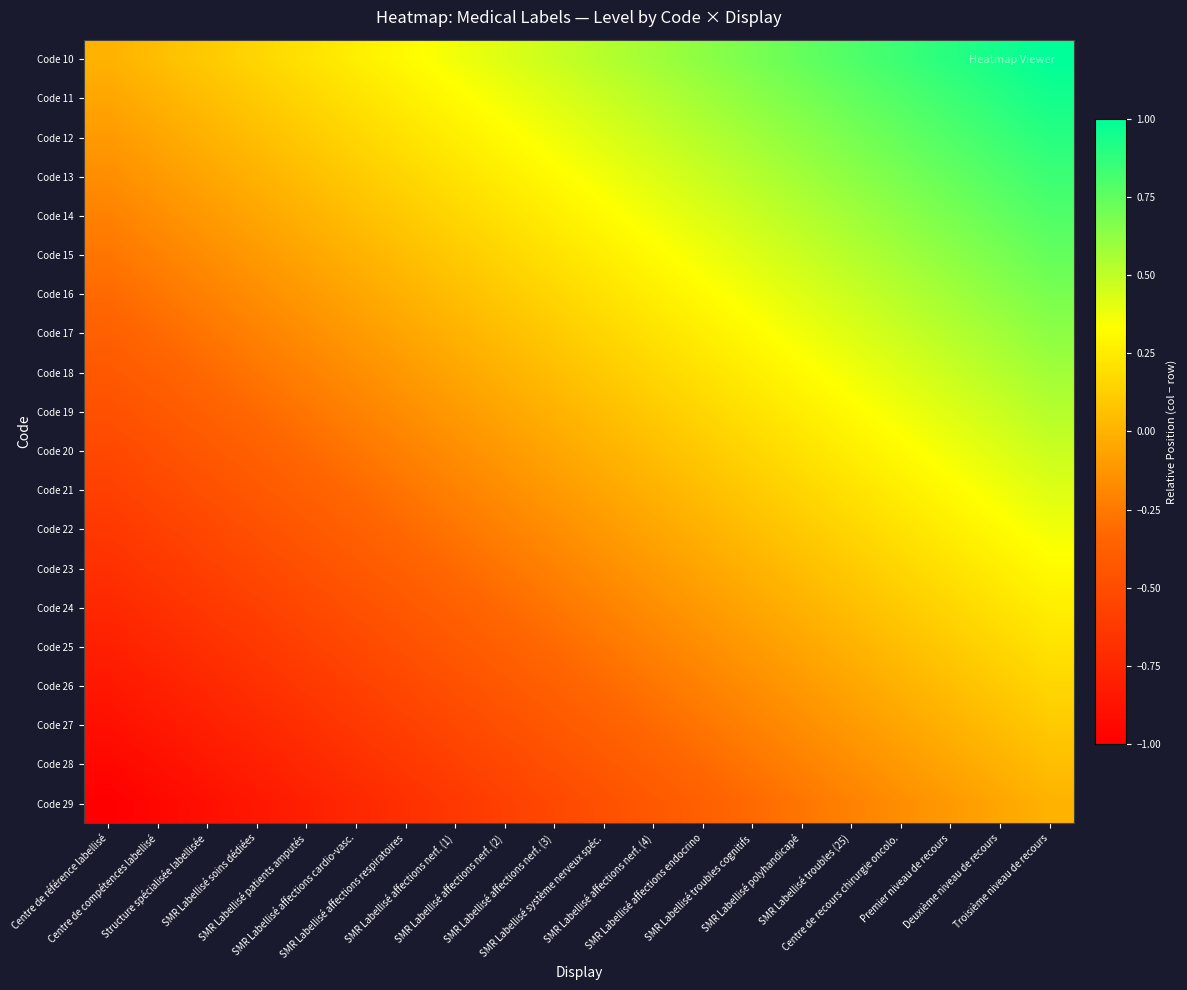

Reading right to left, transcribe all the data shown in this chart.

Code 10: Troisième niveau de recours=1.0	Deuxième niveau de recours=0.9	Premier niveau de recours=0.9	Centre de recours chirurgie oncolo.=0.8	SMR Labellisé troubles (25)=0.8	SMR Labellisé polyhandicapé=0.7	SMR Labellisé troubles cognitifs=0.7	SMR Labellisé affections endocrino=0.6	SMR Labellisé affections nerf. (4)=0.6	SMR Labellisé système nerveux spéc.=0.5	SMR Labellisé affections nerf. (3)=0.5	SMR Labellisé affections nerf. (2)=0.4	SMR Labellisé affections nerf. (1)=0.4	SMR Labellisé affections respiratoires=0.3	SMR Labellisé affections cardio-vasc.=0.3	SMR Labellisé patients amputés=0.2	SMR Labellisé soins dédiées=0.2	Structure spécialisée labellisée=0.1	Centre de compétences labellisé=0.1	Centre de référence labellisé=0.0
Code 11: Troisième niveau de recours=0.9	Deuxième niveau de recours=0.9	Premier niveau de recours=0.8	Centre de recours chirurgie oncolo.=0.8	SMR Labellisé troubles (25)=0.7	SMR Labellisé polyhandicapé=0.7	SMR Labellisé troubles cognitifs=0.6	SMR Labellisé affections endocrino=0.6	SMR Labellisé affections nerf. (4)=0.5	SMR Labellisé système nerveux spéc.=0.5	SMR Labellisé affections nerf. (3)=0.4	SMR Labellisé affections nerf. (2)=0.4	SMR Labellisé affections nerf. (1)=0.3	SMR Labellisé affections respiratoires=0.3	SMR Labellisé affections cardio-vasc.=0.2	SMR Labellisé patients amputés=0.2	SMR Labellisé soins dédiées=0.1	Structure spécialisée labellisée=0.1	Centre de compétences labellisé=0.0	Centre de référence labellisé=-0.1
Code 12: Troisième niveau de recours=0.9	Deuxième niveau de recours=0.8	Premier niveau de recours=0.8	Centre de recours chirurgie oncolo.=0.7	SMR Labellisé troubles (25)=0.7	SMR Labellisé polyhandicapé=0.6	SMR Labellisé troubles cognitifs=0.6	SMR Labellisé affections endocrino=0.5	SMR Labellisé affections nerf. (4)=0.5	SMR Labellisé système nerveux spéc.=0.4	SMR Labellisé affections nerf. (3)=0.4	SMR Labellisé affections nerf. (2)=0.3	SMR Labellisé affections nerf. (1)=0.3	SMR Labellisé affections respiratoires=0.2	SMR Labellisé affections cardio-vasc.=0.2	SMR Labellisé patients amputés=0.1	SMR Labellisé soins dédiées=0.1	Structure spécialisée labellisée=0.0	Centre de compétences labellisé=-0.1	Centre de référence labellisé=-0.1
Code 13: Troisième niveau de recours=0.8	Deuxième niveau de recours=0.8	Premier niveau de recours=0.7	Centre de recours chirurgie oncolo.=0.7	SMR Labellisé troubles (25)=0.6	SMR Labellisé polyhandicapé=0.6	SMR Labellisé troubles cognitifs=0.5	SMR Labellisé affections endocrino=0.5	SMR Labellisé affections nerf. (4)=0.4	SMR Labellisé système nerveux spéc.=0.4	SMR Labellisé affections nerf. (3)=0.3	SMR Labellisé affections nerf. (2)=0.3	SMR Labellisé affections nerf. (1)=0.2	SMR Labellisé affections respiratoires=0.2	SMR Labellisé affections cardio-vasc.=0.1	SMR Labellisé patients amputés=0.1	SMR Labellisé soins dédiées=0.0	Structure spécialisée labellisée=-0.1	Centre de compétences labellisé=-0.1	Centre de référence labellisé=-0.2
Code 14: Troisième niveau de recours=0.8	Deuxième niveau de recours=0.7	Premier niveau de recours=0.7	Centre de recours chirurgie oncolo.=0.6	SMR Labellisé troubles (25)=0.6	SMR Labellisé polyhandicapé=0.5	SMR Labellisé troubles cognitifs=0.5	SMR Labellisé affections endocrino=0.4	SMR Labellisé affections nerf. (4)=0.4	SMR Labellisé système nerveux spéc.=0.3	SMR Labellisé affections nerf. (3)=0.3	SMR Labellisé affections nerf. (2)=0.2	SMR Labellisé affections nerf. (1)=0.2	SMR Labellisé affections respiratoires=0.1	SMR Labellisé affections cardio-vasc.=0.1	SMR Labellisé patients amputés=0.0	SMR Labellisé soins dédiées=-0.1	Structure spécialisée labellisée=-0.1	Centre de compétences labellisé=-0.2	Centre de référence labellisé=-0.2
Code 15: Troisième niveau de recours=0.7	Deuxième niveau de recours=0.7	Premier niveau de recours=0.6	Centre de recours chirurgie oncolo.=0.6	SMR Labellisé troubles (25)=0.5	SMR Labellisé polyhandicapé=0.5	SMR Labellisé troubles cognitifs=0.4	SMR Labellisé affections endocrino=0.4	SMR Labellisé affections nerf. (4)=0.3	SMR Labellisé système nerveux spéc.=0.3	SMR Labellisé affections nerf. (3)=0.2	SMR Labellisé affections nerf. (2)=0.2	SMR Labellisé affections nerf. (1)=0.1	SMR Labellisé affections respiratoires=0.1	SMR Labellisé affections cardio-vasc.=0.0	SMR Labellisé patients amputés=-0.1	SMR Labellisé soins dédiées=-0.1	Structure spécialisée labellisée=-0.2	Centre de compétences labellisé=-0.2	Centre de référence labellisé=-0.3
Code 16: Troisième niveau de recours=0.7	Deuxième niveau de recours=0.6	Premier niveau de recours=0.6	Centre de recours chirurgie oncolo.=0.5	SMR Labellisé troubles (25)=0.5	SMR Labellisé polyhandicapé=0.4	SMR Labellisé troubles cognitifs=0.4	SMR Labellisé affections endocrino=0.3	SMR Labellisé affections nerf. (4)=0.3	SMR Labellisé système nerveux spéc.=0.2	SMR Labellisé affections nerf. (3)=0.2	SMR Labellisé affections nerf. (2)=0.1	SMR Labellisé affections nerf. (1)=0.1	SMR Labellisé affections respiratoires=0.0	SMR Labellisé affections cardio-vasc.=-0.1	SMR Labellisé patients amputés=-0.1	SMR Labellisé soins dédiées=-0.2	Structure spécialisée labellisée=-0.2	Centre de compétences labellisé=-0.3	Centre de référence labellisé=-0.3
Code 17: Troisième niveau de recours=0.6	Deuxième niveau de recours=0.6	Premier niveau de recours=0.5	Centre de recours chirurgie oncolo.=0.5	SMR Labellisé troubles (25)=0.4	SMR Labellisé polyhandicapé=0.4	SMR Labellisé troubles cognitifs=0.3	SMR Labellisé affections endocrino=0.3	SMR Labellisé affections nerf. (4)=0.2	SMR Labellisé système nerveux spéc.=0.2	SMR Labellisé affections nerf. (3)=0.1	SMR Labellisé affections nerf. (2)=0.1	SMR Labellisé affections nerf. (1)=0.0	SMR Labellisé affections respiratoires=-0.1	SMR Labellisé affections cardio-vasc.=-0.1	SMR Labellisé patients amputés=-0.2	SMR Labellisé soins dédiées=-0.2	Structure spécialisée labellisée=-0.3	Centre de compétences labellisé=-0.3	Centre de référence labellisé=-0.4
Code 18: Troisième niveau de recours=0.6	Deuxième niveau de recours=0.5	Premier niveau de recours=0.5	Centre de recours chirurgie oncolo.=0.4	SMR Labellisé troubles (25)=0.4	SMR Labellisé polyhandicapé=0.3	SMR Labellisé troubles cognitifs=0.3	SMR Labellisé affections endocrino=0.2	SMR Labellisé affections nerf. (4)=0.2	SMR Labellisé système nerveux spéc.=0.1	SMR Labellisé affections nerf. (3)=0.1	SMR Labellisé affections nerf. (2)=0.0	SMR Labellisé affections nerf. (1)=-0.1	SMR Labellisé affections respiratoires=-0.1	SMR Labellisé affections cardio-vasc.=-0.2	SMR Labellisé patients amputés=-0.2	SMR Labellisé soins dédiées=-0.3	Structure spécialisée labellisée=-0.3	Centre de compétences labellisé=-0.4	Centre de référence labellisé=-0.4
Code 19: Troisième niveau de recours=0.5	Deuxième niveau de recours=0.5	Premier niveau de recours=0.4	Centre de recours chirurgie oncolo.=0.4	SMR Labellisé troubles (25)=0.3	SMR Labellisé polyhandicapé=0.3	SMR Labellisé troubles cognitifs=0.2	SMR Labellisé affections endocrino=0.2	SMR Labellisé affections nerf. (4)=0.1	SMR Labellisé système nerveux spéc.=0.1	SMR Labellisé affections nerf. (3)=0.0	SMR Labellisé affections nerf. (2)=-0.1	SMR Labellisé affections nerf. (1)=-0.1	SMR Labellisé affections respiratoires=-0.2	SMR Labellisé affections cardio-vasc.=-0.2	SMR Labellisé patients amputés=-0.3	SMR Labellisé soins dédiées=-0.3	Structure spécialisée labellisée=-0.4	Centre de compétences labellisé=-0.4	Centre de référence labellisé=-0.5
Code 20: Troisième niveau de recours=0.5	Deuxième niveau de recours=0.4	Premier niveau de recours=0.4	Centre de recours chirurgie oncolo.=0.3	SMR Labellisé troubles (25)=0.3	SMR Labellisé polyhandicapé=0.2	SMR Labellisé troubles cognitifs=0.2	SMR Labellisé affections endocrino=0.1	SMR Labellisé affections nerf. (4)=0.1	SMR Labellisé système nerveux spéc.=0.0	SMR Labellisé affections nerf. (3)=-0.1	SMR Labellisé affections nerf. (2)=-0.1	SMR Labellisé affections nerf. (1)=-0.2	SMR Labellisé affections respiratoires=-0.2	SMR Labellisé affections cardio-vasc.=-0.3	SMR Labellisé patients amputés=-0.3	SMR Labellisé soins dédiées=-0.4	Structure spécialisée labellisée=-0.4	Centre de compétences labellisé=-0.5	Centre de référence labellisé=-0.5
Code 21: Troisième niveau de recours=0.4	Deuxième niveau de recours=0.4	Premier niveau de recours=0.3	Centre de recours chirurgie oncolo.=0.3	SMR Labellisé troubles (25)=0.2	SMR Labellisé polyhandicapé=0.2	SMR Labellisé troubles cognitifs=0.1	SMR Labellisé affections endocrino=0.1	SMR Labellisé affections nerf. (4)=0.0	SMR Labellisé système nerveux spéc.=-0.1	SMR Labellisé affections nerf. (3)=-0.1	SMR Labellisé affections nerf. (2)=-0.2	SMR Labellisé affections nerf. (1)=-0.2	SMR Labellisé affections respiratoires=-0.3	SMR Labellisé affections cardio-vasc.=-0.3	SMR Labellisé patients amputés=-0.4	SMR Labellisé soins dédiées=-0.4	Structure spécialisée labellisée=-0.5	Centre de compétences labellisé=-0.5	Centre de référence labellisé=-0.6
Code 22: Troisième niveau de recours=0.4	Deuxième niveau de recours=0.3	Premier niveau de recours=0.3	Centre de recours chirurgie oncolo.=0.2	SMR Labellisé troubles (25)=0.2	SMR Labellisé polyhandicapé=0.1	SMR Labellisé troubles cognitifs=0.1	SMR Labellisé affections endocrino=0.0	SMR Labellisé affections nerf. (4)=-0.1	SMR Labellisé système nerveux spéc.=-0.1	SMR Labellisé affections nerf. (3)=-0.2	SMR Labellisé affections nerf. (2)=-0.2	SMR Labellisé affections nerf. (1)=-0.3	SMR Labellisé affections respiratoires=-0.3	SMR Labellisé affections cardio-vasc.=-0.4	SMR Labellisé patients amputés=-0.4	SMR Labellisé soins dédiées=-0.5	Structure spécialisée labellisée=-0.5	Centre de compétences labellisé=-0.6	Centre de référence labellisé=-0.6
Code 23: Troisième niveau de recours=0.3	Deuxième niveau de recours=0.3	Premier niveau de recours=0.2	Centre de recours chirurgie oncolo.=0.2	SMR Labellisé troubles (25)=0.1	SMR Labellisé polyhandicapé=0.1	SMR Labellisé troubles cognitifs=0.0	SMR Labellisé affections endocrino=-0.1	SMR Labellisé affections nerf. (4)=-0.1	SMR Labellisé système nerveux spéc.=-0.2	SMR Labellisé affections nerf. (3)=-0.2	SMR Labellisé affections nerf. (2)=-0.3	SMR Labellisé affections nerf. (1)=-0.3	SMR Labellisé affections respiratoires=-0.4	SMR Labellisé affections cardio-vasc.=-0.4	SMR Labellisé patients amputés=-0.5	SMR Labellisé soins dédiées=-0.5	Structure spécialisée labellisée=-0.6	Centre de compétences labellisé=-0.6	Centre de référence labellisé=-0.7
Code 24: Troisième niveau de recours=0.3	Deuxième niveau de recours=0.2	Premier niveau de recours=0.2	Centre de recours chirurgie oncolo.=0.1	SMR Labellisé troubles (25)=0.1	SMR Labellisé polyhandicapé=0.0	SMR Labellisé troubles cognitifs=-0.1	SMR Labellisé affections endocrino=-0.1	SMR Labellisé affections nerf. (4)=-0.2	SMR Labellisé système nerveux spéc.=-0.2	SMR Labellisé affections nerf. (3)=-0.3	SMR Labellisé affections nerf. (2)=-0.3	SMR Labellisé affections nerf. (1)=-0.4	SMR Labellisé affections respiratoires=-0.4	SMR Labellisé affections cardio-vasc.=-0.5	SMR Labellisé patients amputés=-0.5	SMR Labellisé soins dédiées=-0.6	Structure spécialisée labellisée=-0.6	Centre de compétences labellisé=-0.7	Centre de référence labellisé=-0.7
Code 25: Troisième niveau de recours=0.2	Deuxième niveau de recours=0.2	Premier niveau de recours=0.1	Centre de recours chirurgie oncolo.=0.1	SMR Labellisé troubles (25)=0.0	SMR Labellisé polyhandicapé=-0.1	SMR Labellisé troubles cognitifs=-0.1	SMR Labellisé affections endocrino=-0.2	SMR Labellisé affections nerf. (4)=-0.2	SMR Labellisé système nerveux spéc.=-0.3	SMR Labellisé affections nerf. (3)=-0.3	SMR Labellisé affections nerf. (2)=-0.4	SMR Labellisé affections nerf. (1)=-0.4	SMR Labellisé affections respiratoires=-0.5	SMR Labellisé affections cardio-vasc.=-0.5	SMR Labellisé patients amputés=-0.6	SMR Labellisé soins dédiées=-0.6	Structure spécialisée labellisée=-0.7	Centre de compétences labellisé=-0.7	Centre de référence labellisé=-0.8
Code 26: Troisième niveau de recours=0.2	Deuxième niveau de recours=0.1	Premier niveau de recours=0.1	Centre de recours chirurgie oncolo.=0.0	SMR Labellisé troubles (25)=-0.1	SMR Labellisé polyhandicapé=-0.1	SMR Labellisé troubles cognitifs=-0.2	SMR Labellisé affections endocrino=-0.2	SMR Labellisé affections nerf. (4)=-0.3	SMR Labellisé système nerveux spéc.=-0.3	SMR Labellisé affections nerf. (3)=-0.4	SMR Labellisé affections nerf. (2)=-0.4	SMR Labellisé affections nerf. (1)=-0.5	SMR Labellisé affections respiratoires=-0.5	SMR Labellisé affections cardio-vasc.=-0.6	SMR Labellisé patients amputés=-0.6	SMR Labellisé soins dédiées=-0.7	Structure spécialisée labellisée=-0.7	Centre de compétences labellisé=-0.8	Centre de référence labellisé=-0.8
Code 27: Troisième niveau de recours=0.1	Deuxième niveau de recours=0.1	Premier niveau de recours=0.0	Centre de recours chirurgie oncolo.=-0.1	SMR Labellisé troubles (25)=-0.1	SMR Labellisé polyhandicapé=-0.2	SMR Labellisé troubles cognitifs=-0.2	SMR Labellisé affections endocrino=-0.3	SMR Labellisé affections nerf. (4)=-0.3	SMR Labellisé système nerveux spéc.=-0.4	SMR Labellisé affections nerf. (3)=-0.4	SMR Labellisé affections nerf. (2)=-0.5	SMR Labellisé affections nerf. (1)=-0.5	SMR Labellisé affections respiratoires=-0.6	SMR Labellisé affections cardio-vasc.=-0.6	SMR Labellisé patients amputés=-0.7	SMR Labellisé soins dédiées=-0.7	Structure spécialisée labellisée=-0.8	Centre de compétences labellisé=-0.8	Centre de référence labellisé=-0.9
Code 28: Troisième niveau de recours=0.1	Deuxième niveau de recours=0.0	Premier niveau de recours=-0.1	Centre de recours chirurgie oncolo.=-0.1	SMR Labellisé troubles (25)=-0.2	SMR Labellisé polyhandicapé=-0.2	SMR Labellisé troubles cognitifs=-0.3	SMR Labellisé affections endocrino=-0.3	SMR Labellisé affections nerf. (4)=-0.4	SMR Labellisé système nerveux spéc.=-0.4	SMR Labellisé affections nerf. (3)=-0.5	SMR Labellisé affections nerf. (2)=-0.5	SMR Labellisé affections nerf. (1)=-0.6	SMR Labellisé affections respiratoires=-0.6	SMR Labellisé affections cardio-vasc.=-0.7	SMR Labellisé patients amputés=-0.7	SMR Labellisé soins dédiées=-0.8	Structure spécialisée labellisée=-0.8	Centre de compétences labellisé=-0.9	Centre de référence labellisé=-0.9
Code 29: Troisième niveau de recours=0.0	Deuxième niveau de recours=-0.1	Premier niveau de recours=-0.1	Centre de recours chirurgie oncolo.=-0.2	SMR Labellisé troubles (25)=-0.2	SMR Labellisé polyhandicapé=-0.3	SMR Labellisé troubles cognitifs=-0.3	SMR Labellisé affections endocrino=-0.4	SMR Labellisé affections nerf. (4)=-0.4	SMR Labellisé système nerveux spéc.=-0.5	SMR Labellisé affections nerf. (3)=-0.5	SMR Labellisé affections nerf. (2)=-0.6	SMR Labellisé affections nerf. (1)=-0.6	SMR Labellisé affections respiratoires=-0.7	SMR Labellisé affections cardio-vasc.=-0.7	SMR Labellisé patients amputés=-0.8	SMR Labellisé soins dédiées=-0.8	Structure spécialisée labellisée=-0.9	Centre de compétences labellisé=-0.9	Centre de référence labellisé=-1.0